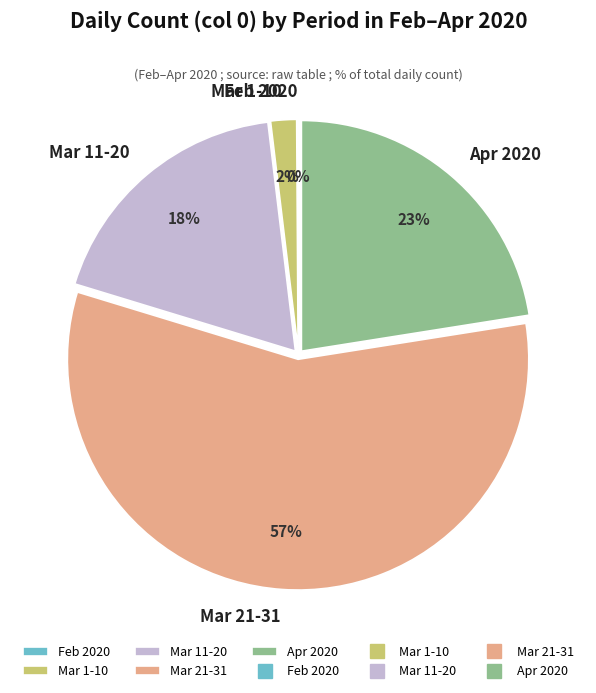

Do Mar 21-31 and Mar 11-20 together represent more than half of the pie?

Yes